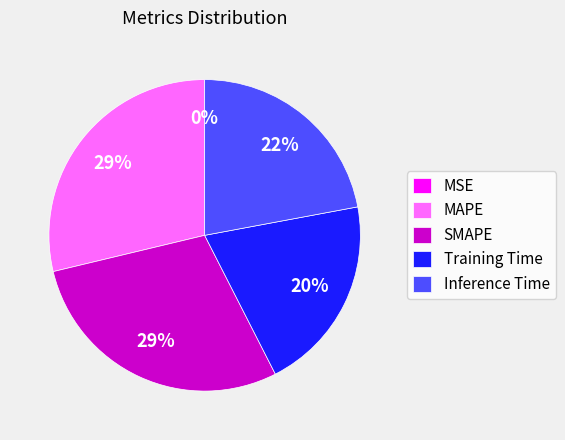

The Training Time slice represents 20% of the pie. True or false?

True